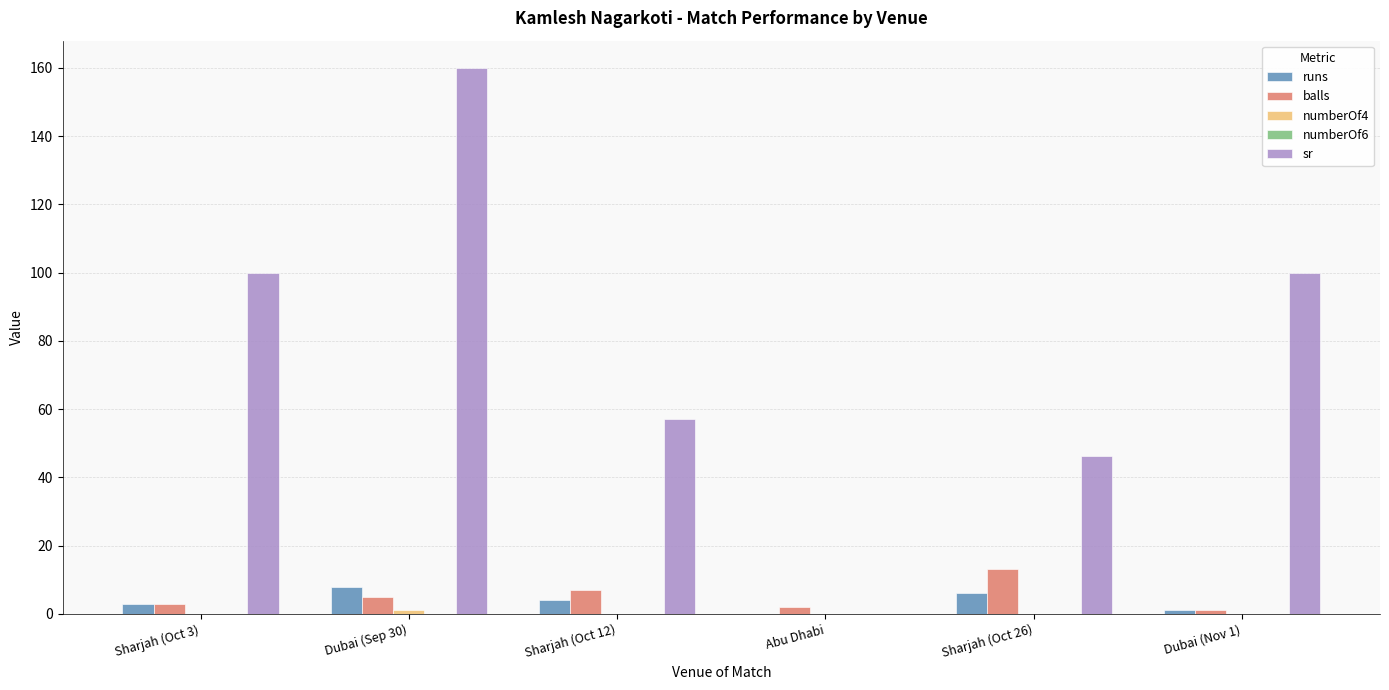

What is the maximum value shown in the chart?

160.0